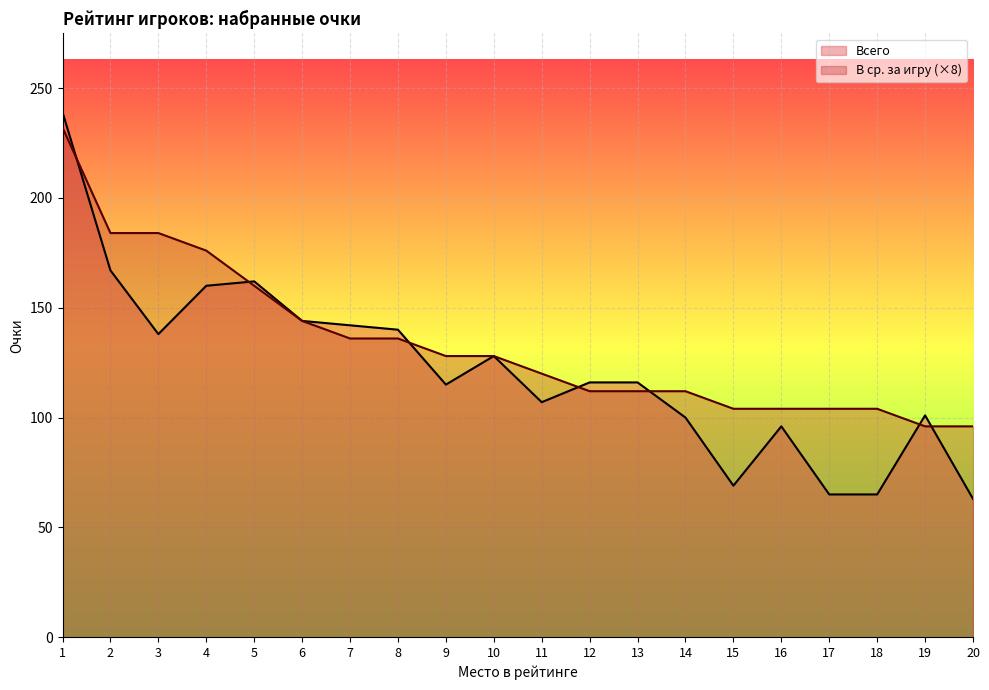

True or false: В ср. за игру has more than 1 interior local peaks.

False